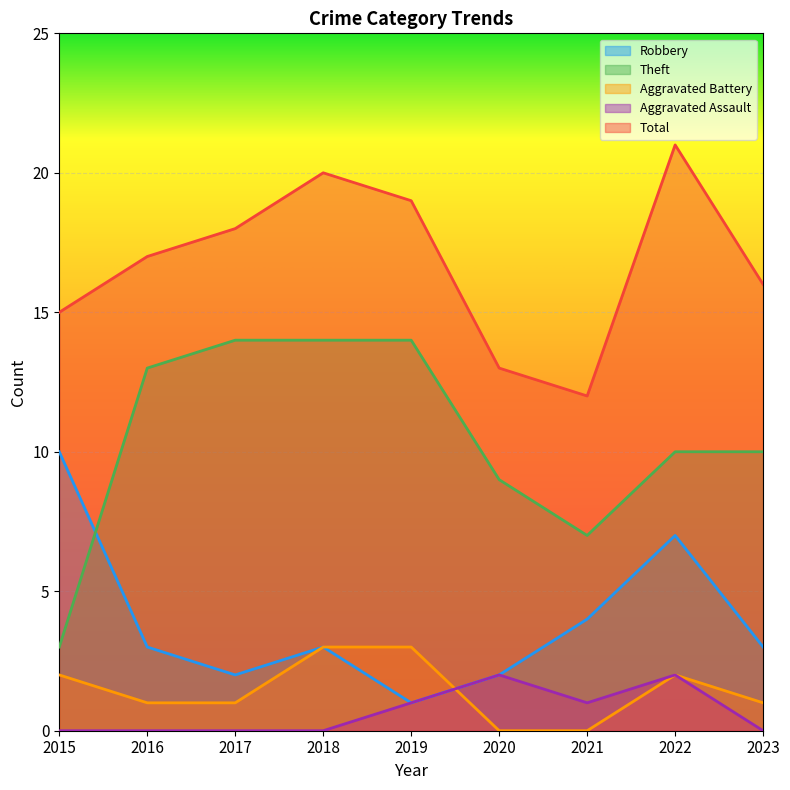

True or false: Robbery and Theft intersect in this chart.

True